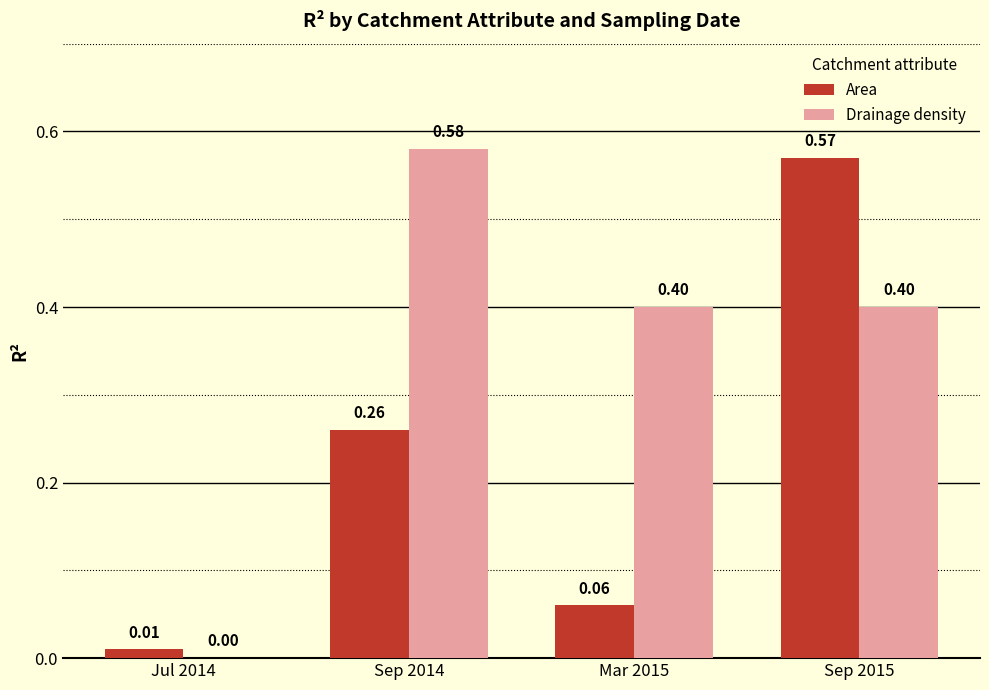

Is it true that Drainage density equals 0.2 at Sep 2015?

False